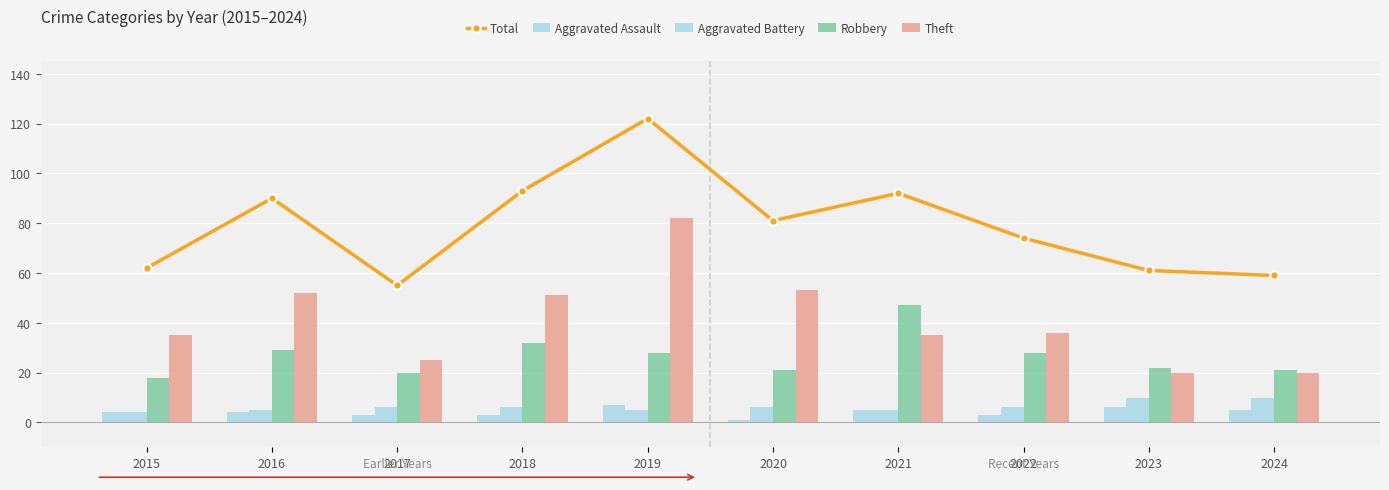

What is the value of the Total bar at the 4th from the left?

93